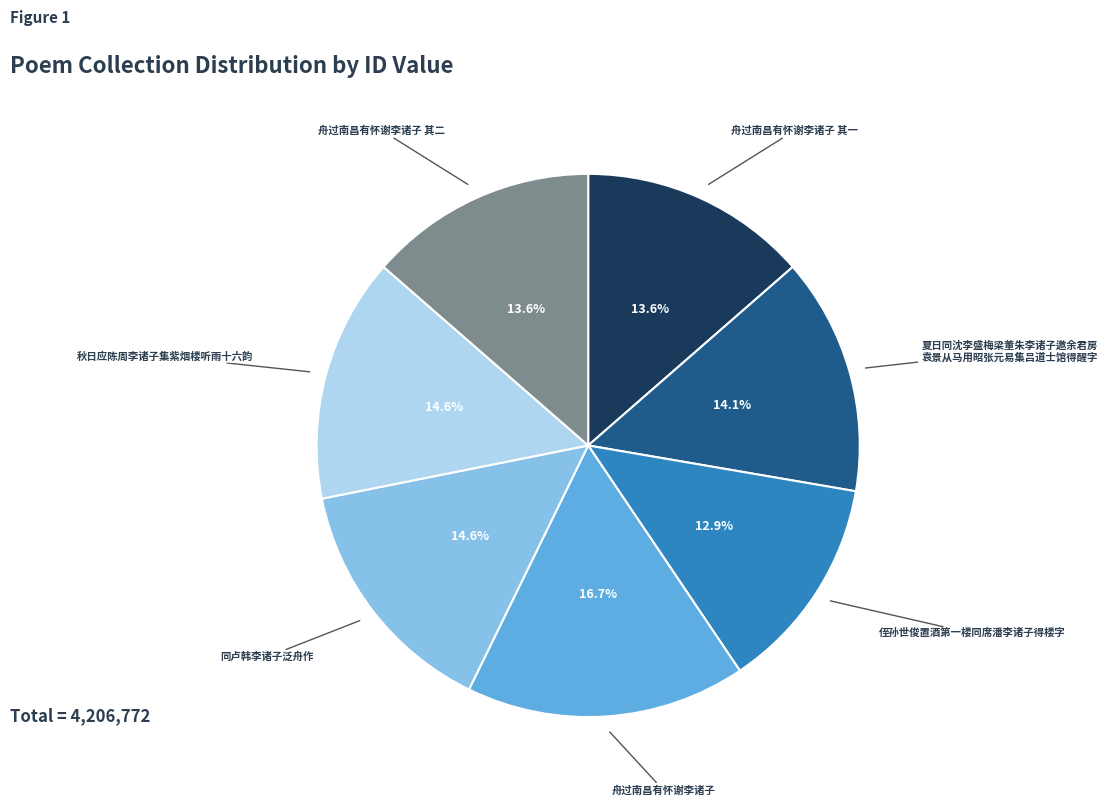

Is there a majority slice in this chart?

No